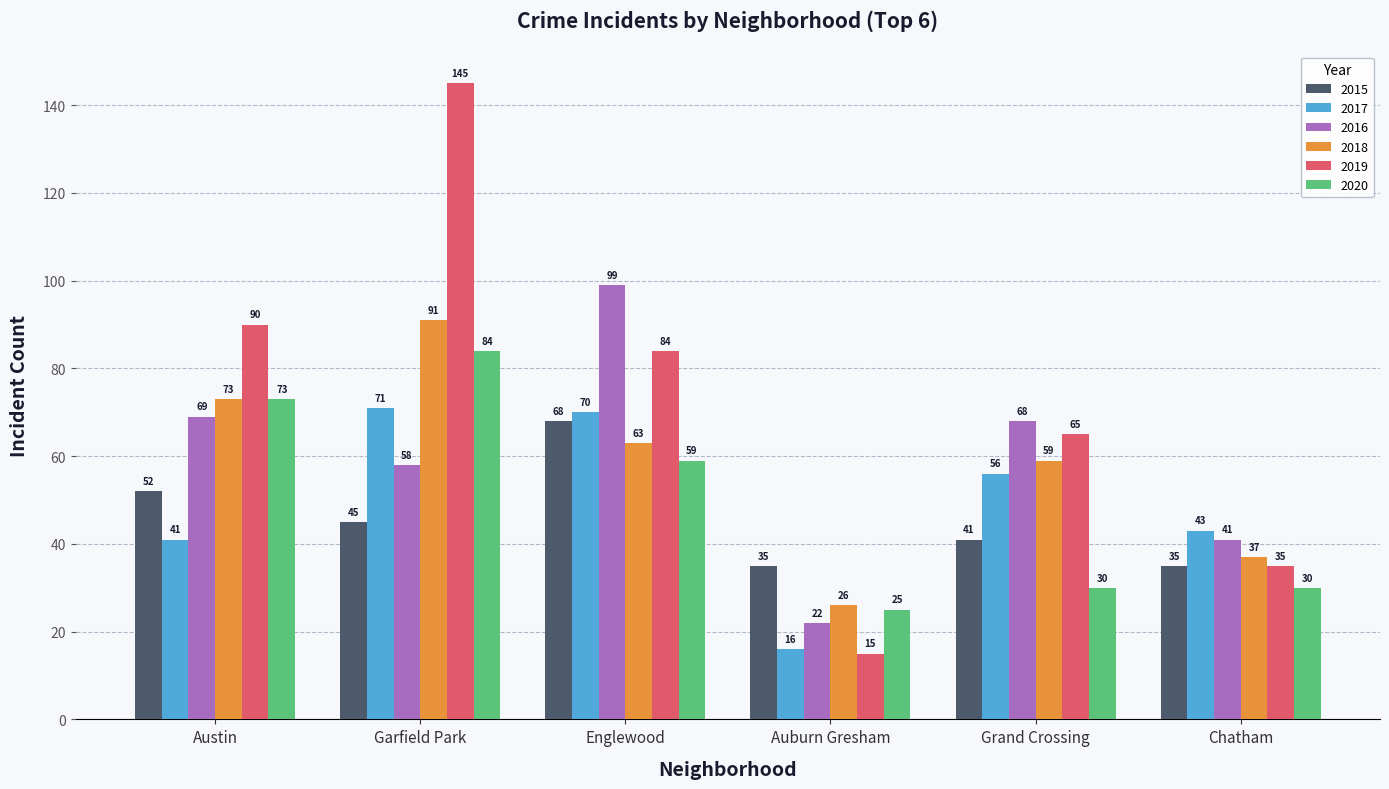

What is the approximate value of 2015 at Chatham, to the nearest 10?

40